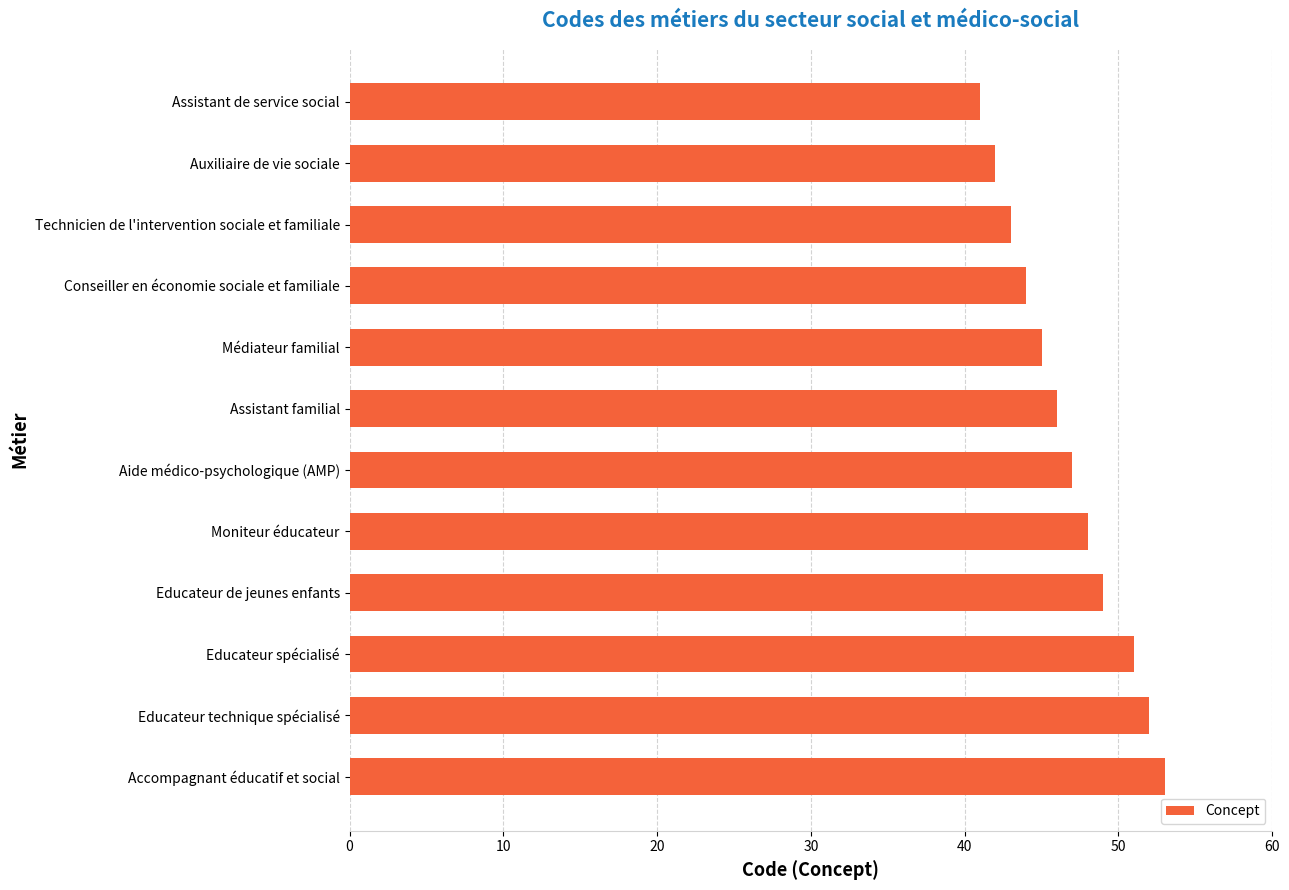

How many distinct data groups are displayed?

1